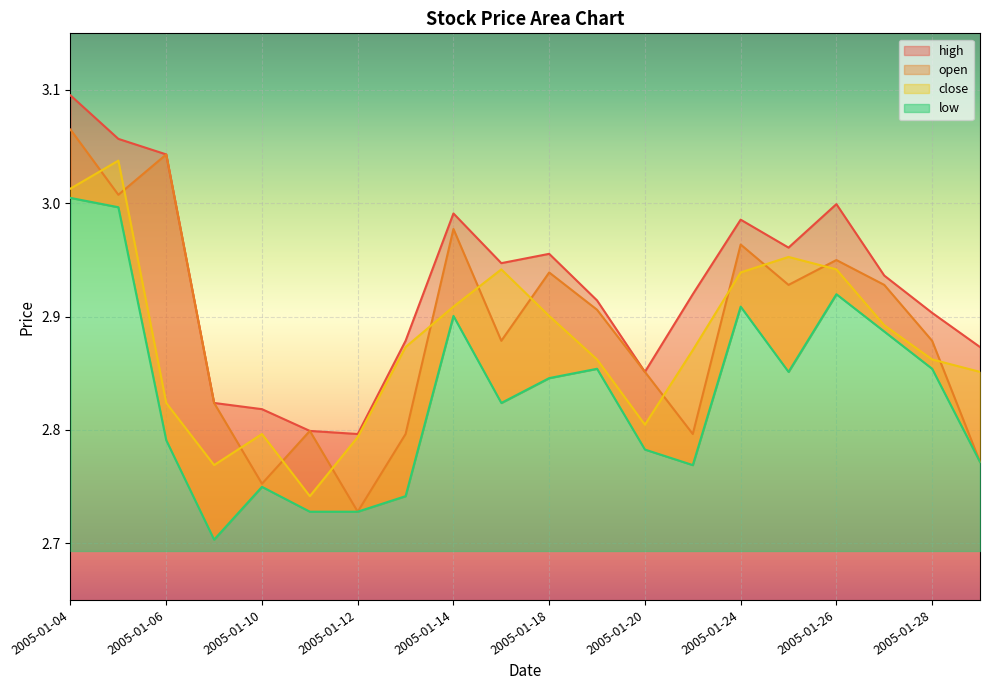

What is the difference between the highest and lowest values at 2005-01-05?

0.1